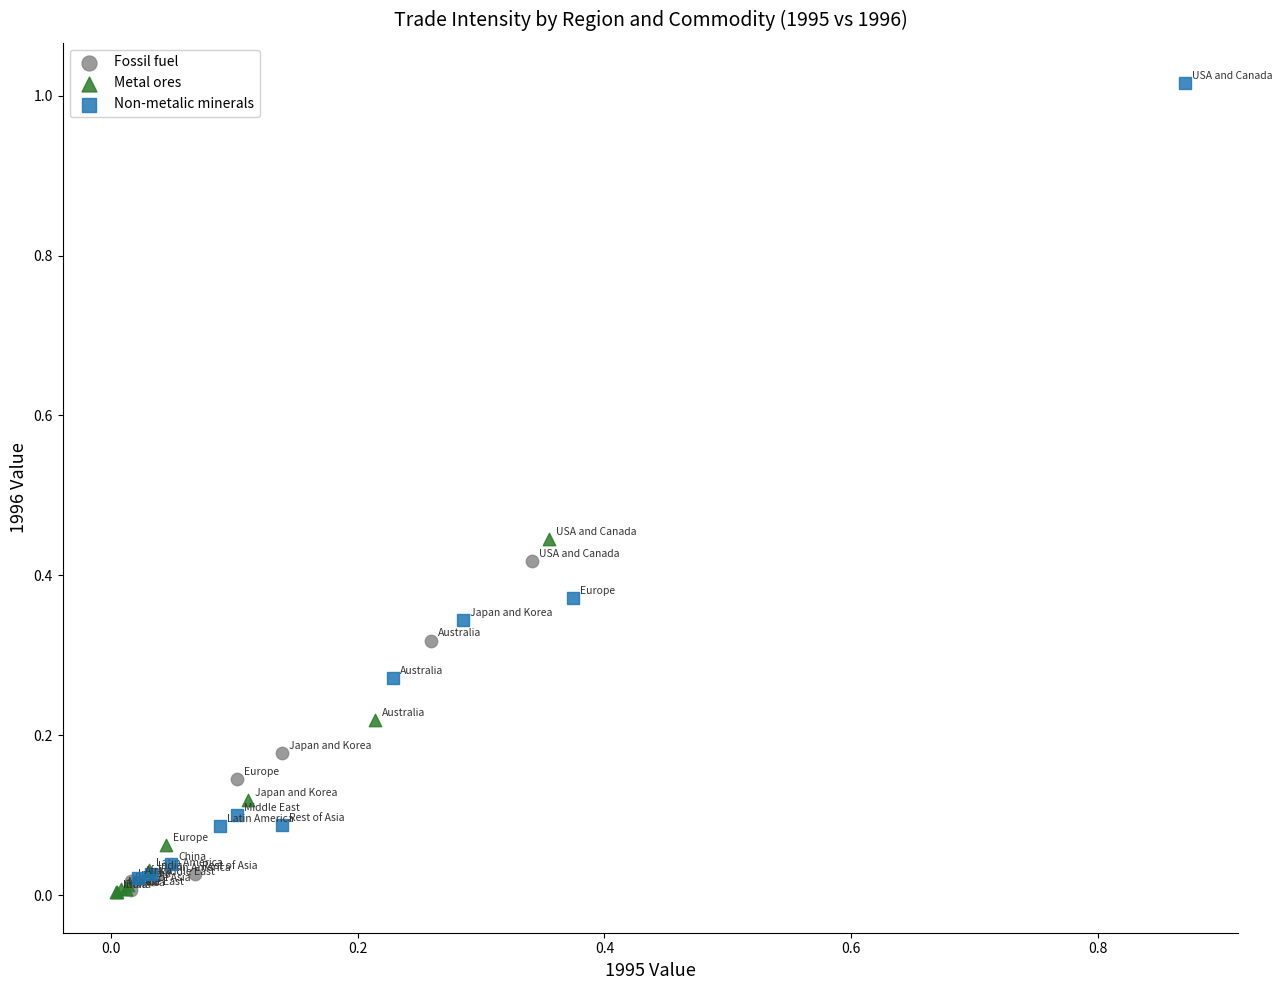

What are all the series names shown in the legend?

Fossil fuel, Metal ores, Non-metalic minerals